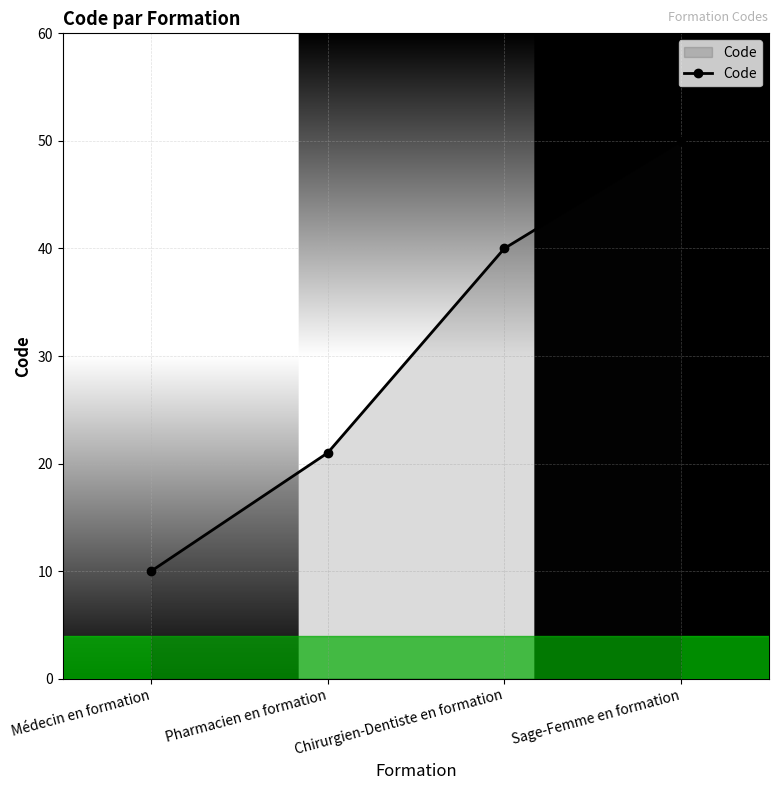

Reading right to left, list all the values displayed in this chart.

Sage-Femme en formation=50	Chirurgien-Dentiste en formation=40	Pharmacien en formation=21	Médecin en formation=10